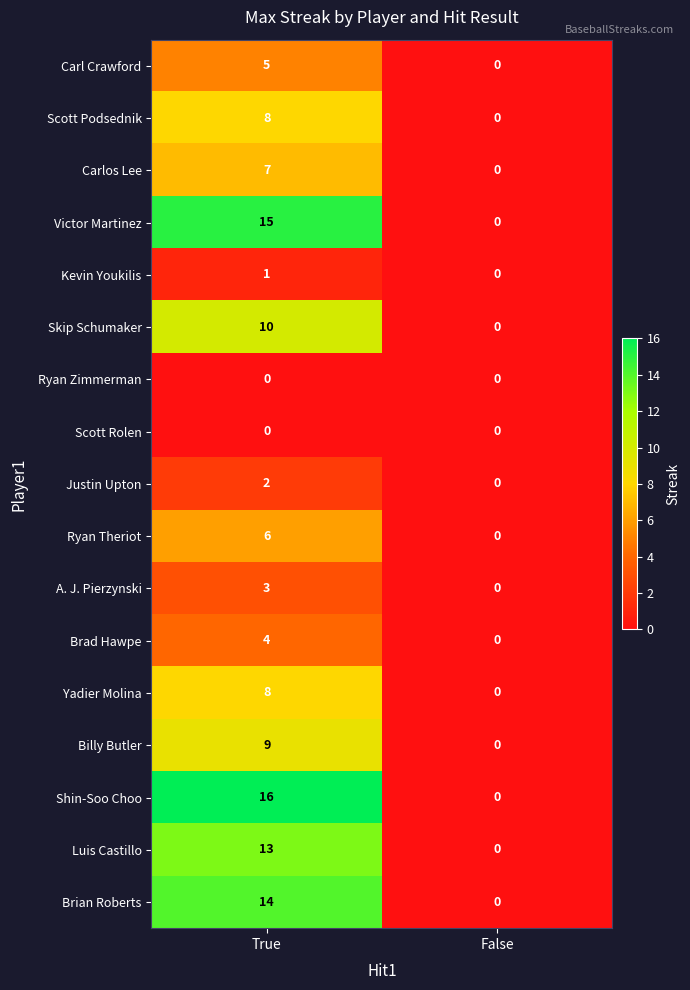

What is the average value of the Carlos Lee series?

4